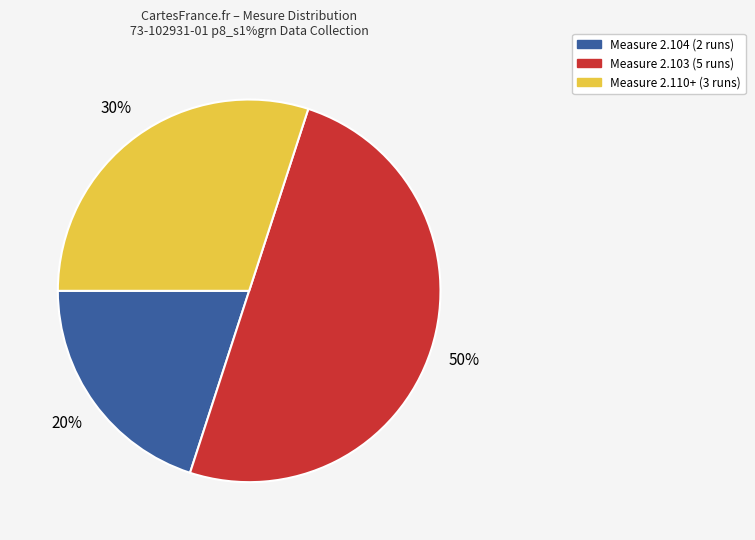

To the nearest percent, what is the average slice percentage?

33%